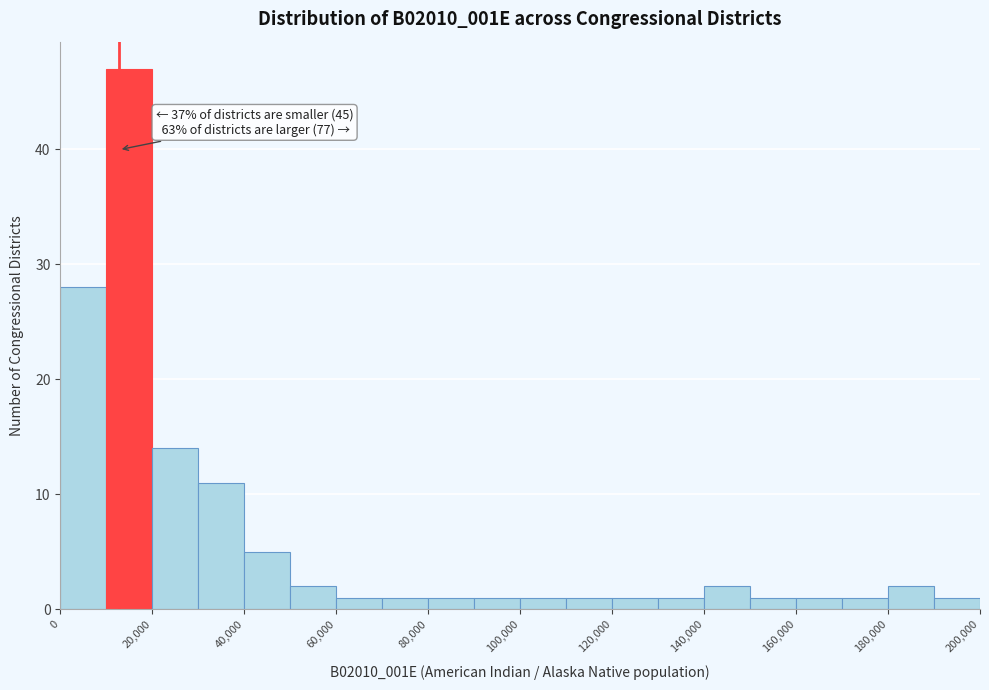

Which range on the x-axis has the tallest bar?

10000 to 20000